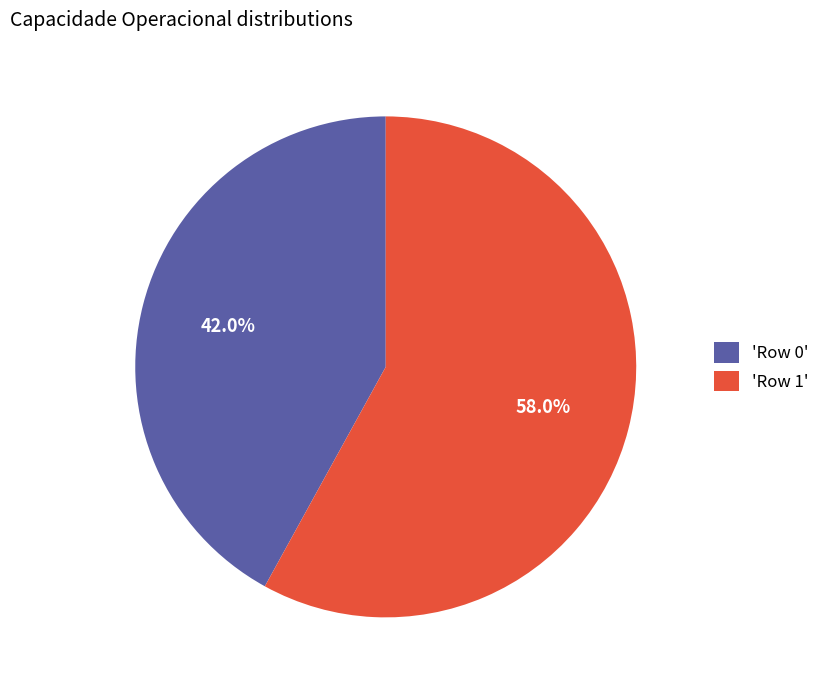

Does any single category account for the majority?

Yes